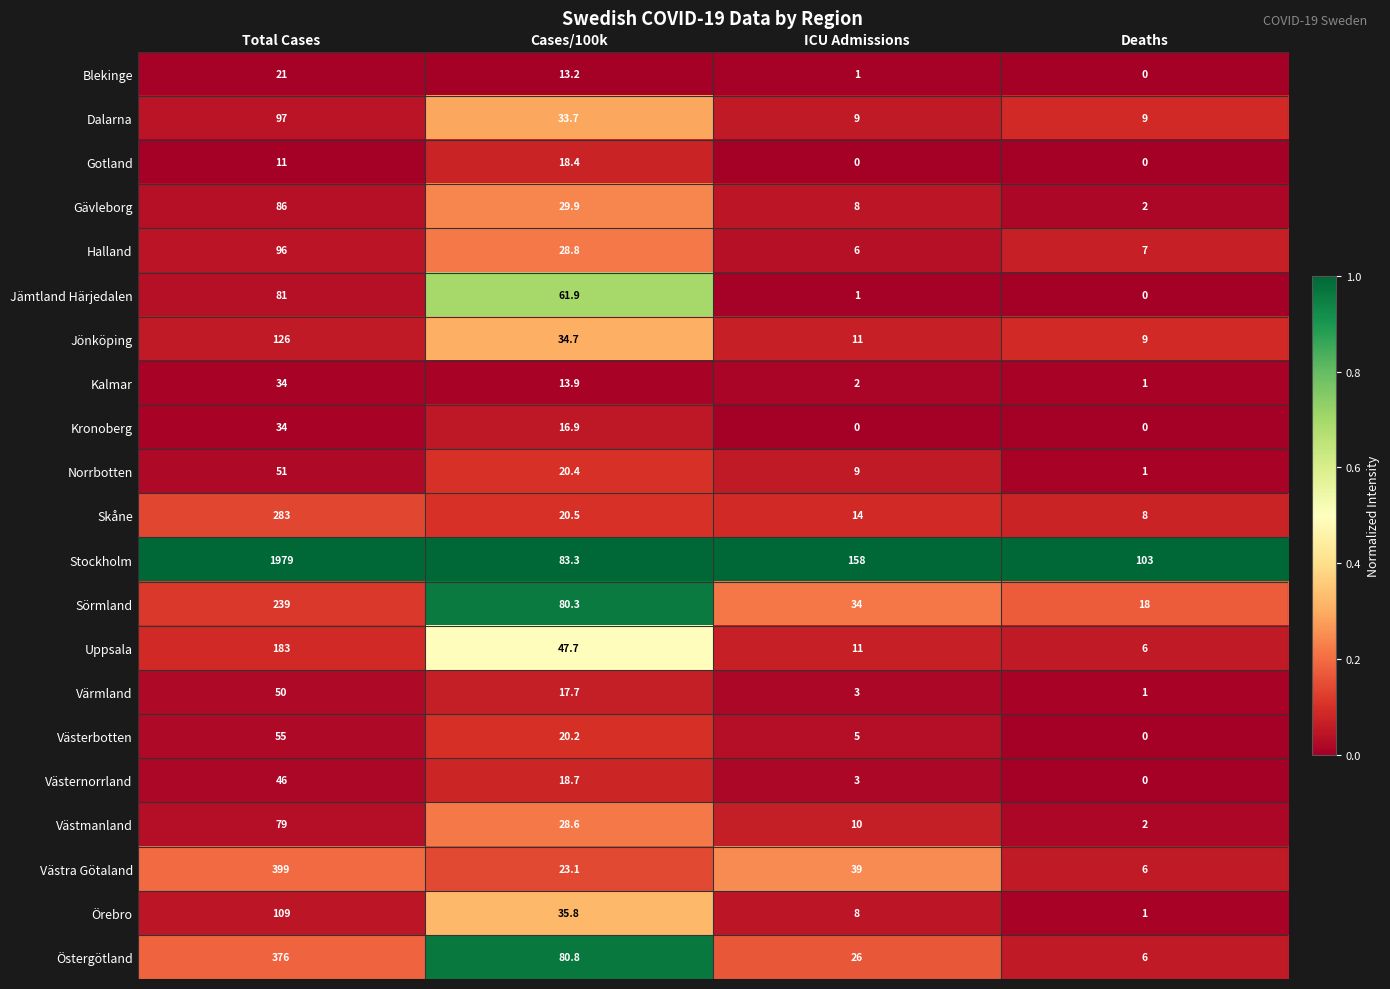

At which label does Jämtland Härjedalen reach its peak?

Total Cases